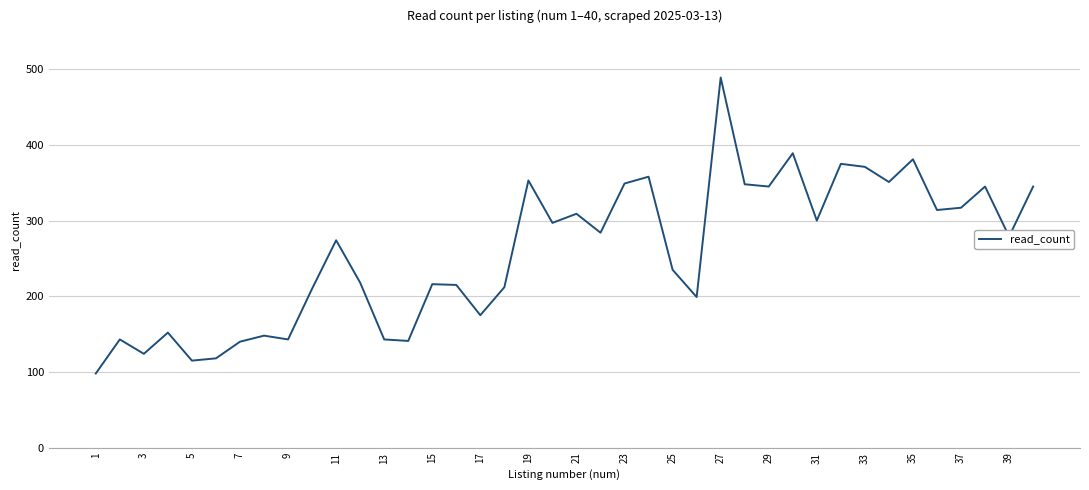

What is the difference between the maximum and minimum values?

391